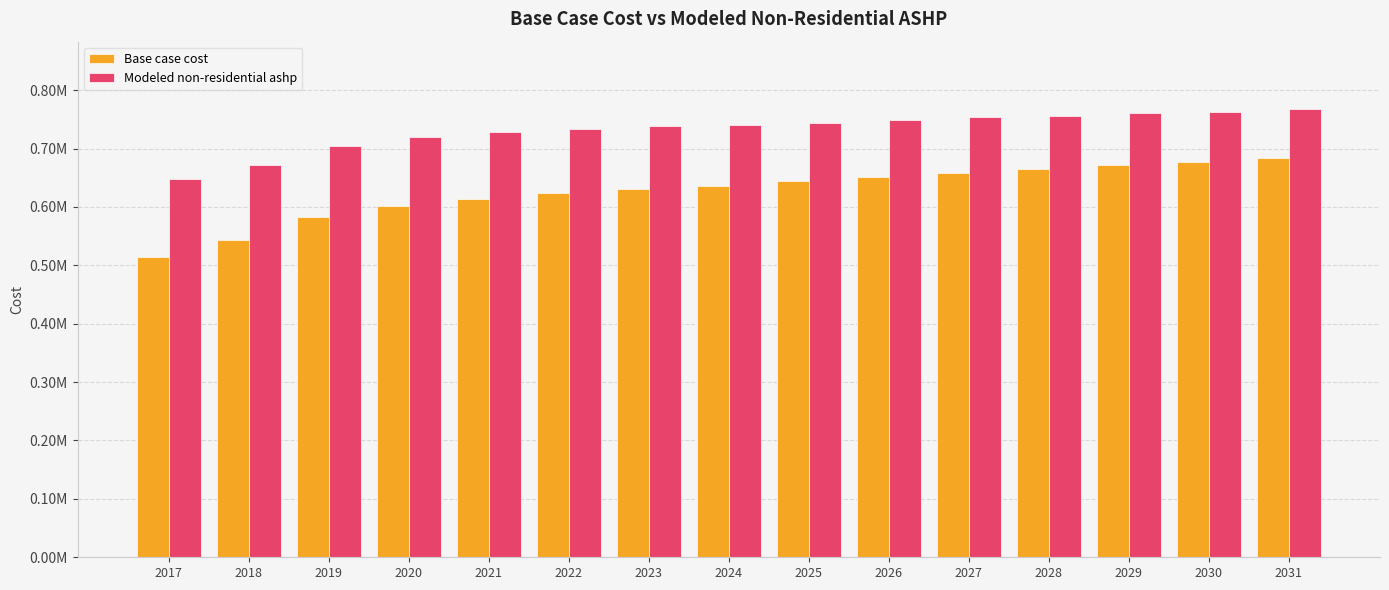

At which category does the chart reach its minimum across all series?

2017